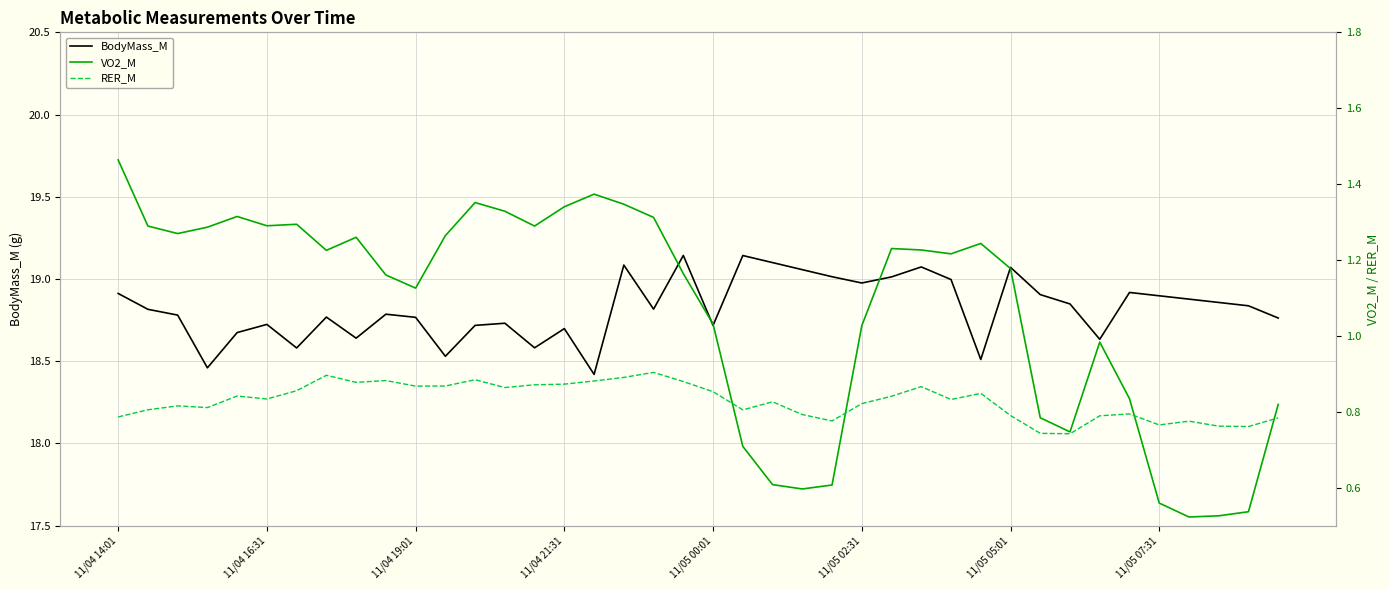

Between 21 and 27, which series saw the biggest shift?

VO2_M